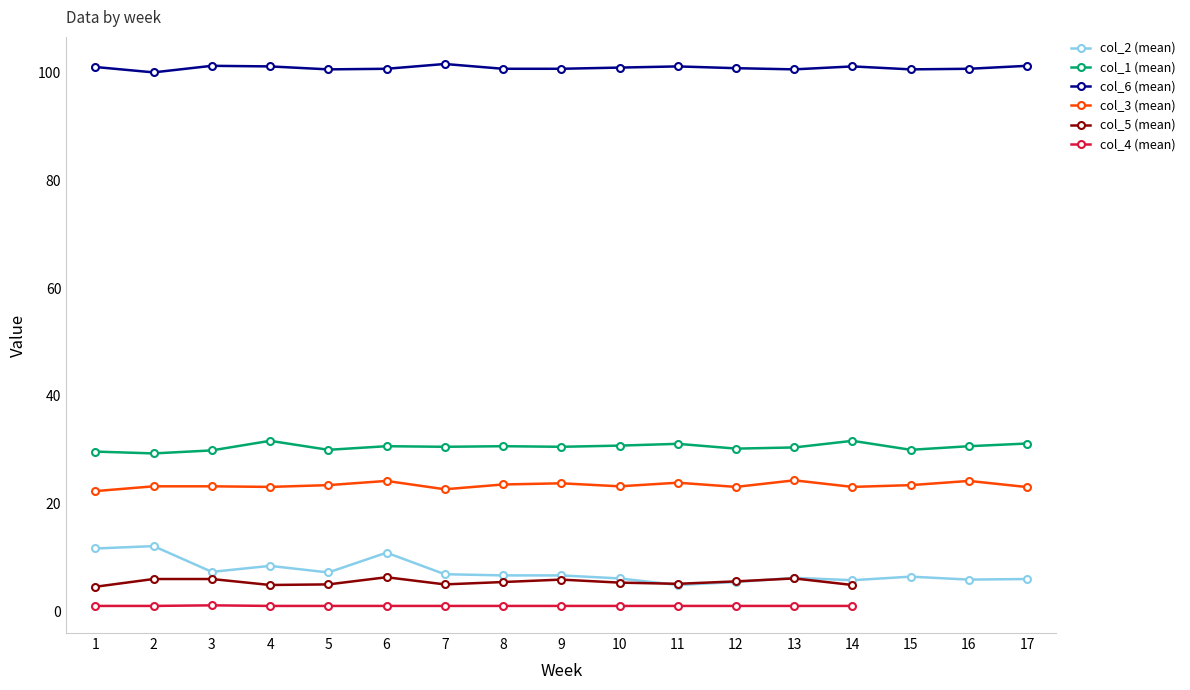

What is the lowest value of the col_3 (mean) series?

22.3